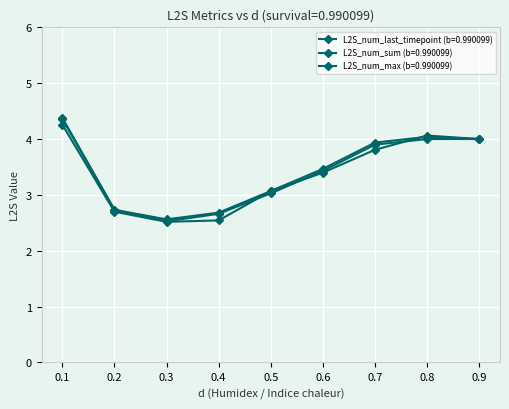

Which series changed the most between 0.3 and 0.9?

L2S_num_max (b=0.990099)